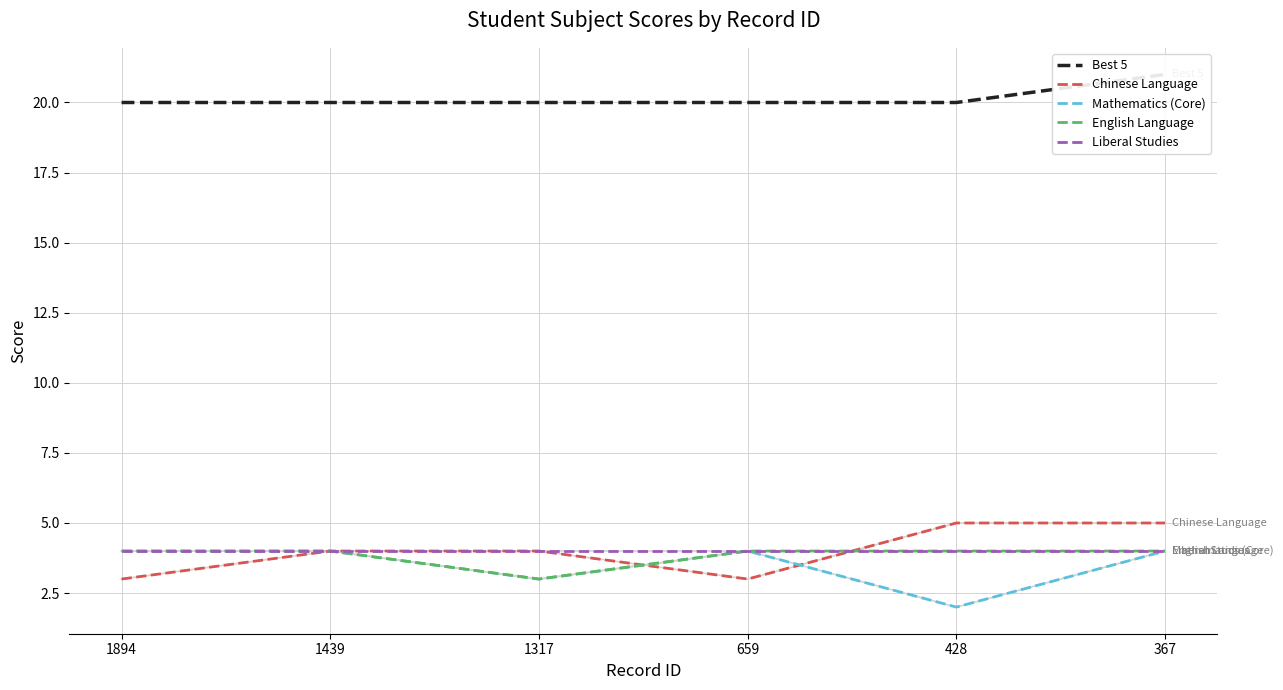

True or false: Best 5 and Mathematics (Core) intersect in this chart.

False